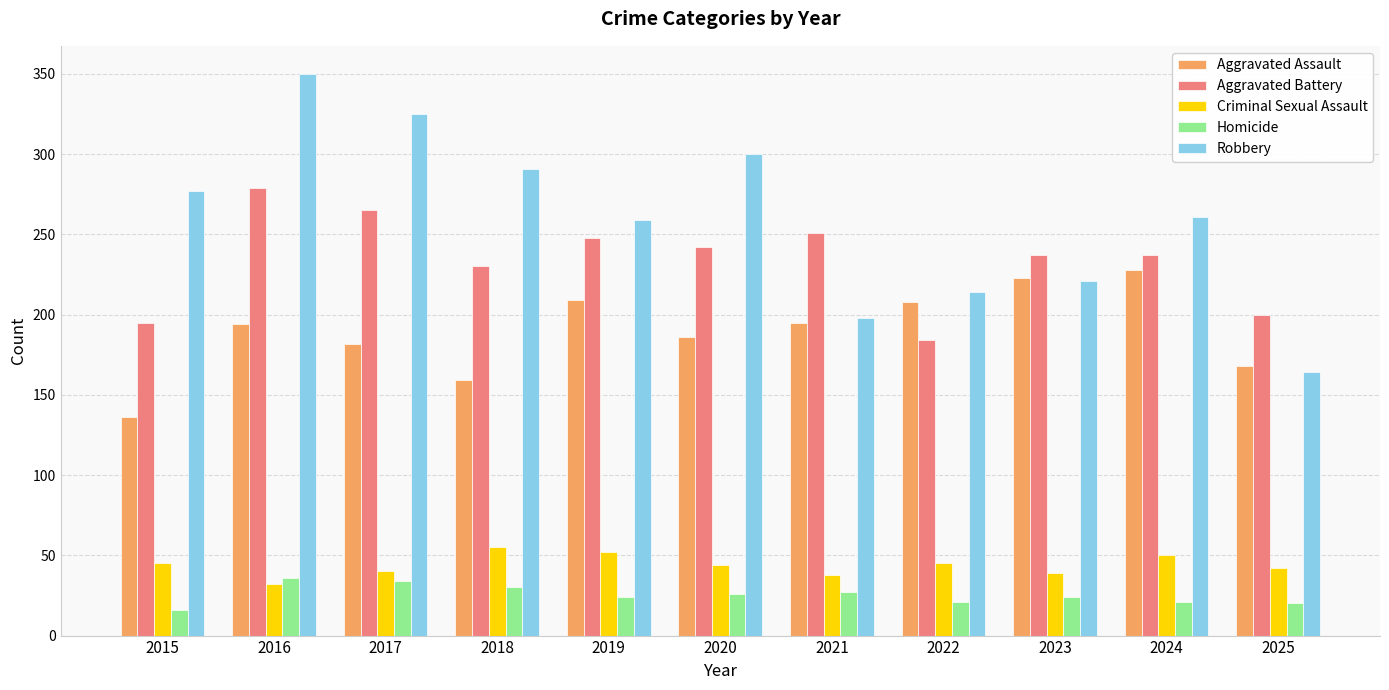

What are all the series names shown in the legend?

Aggravated Assault, Aggravated Battery, Criminal Sexual Assault, Homicide, Robbery